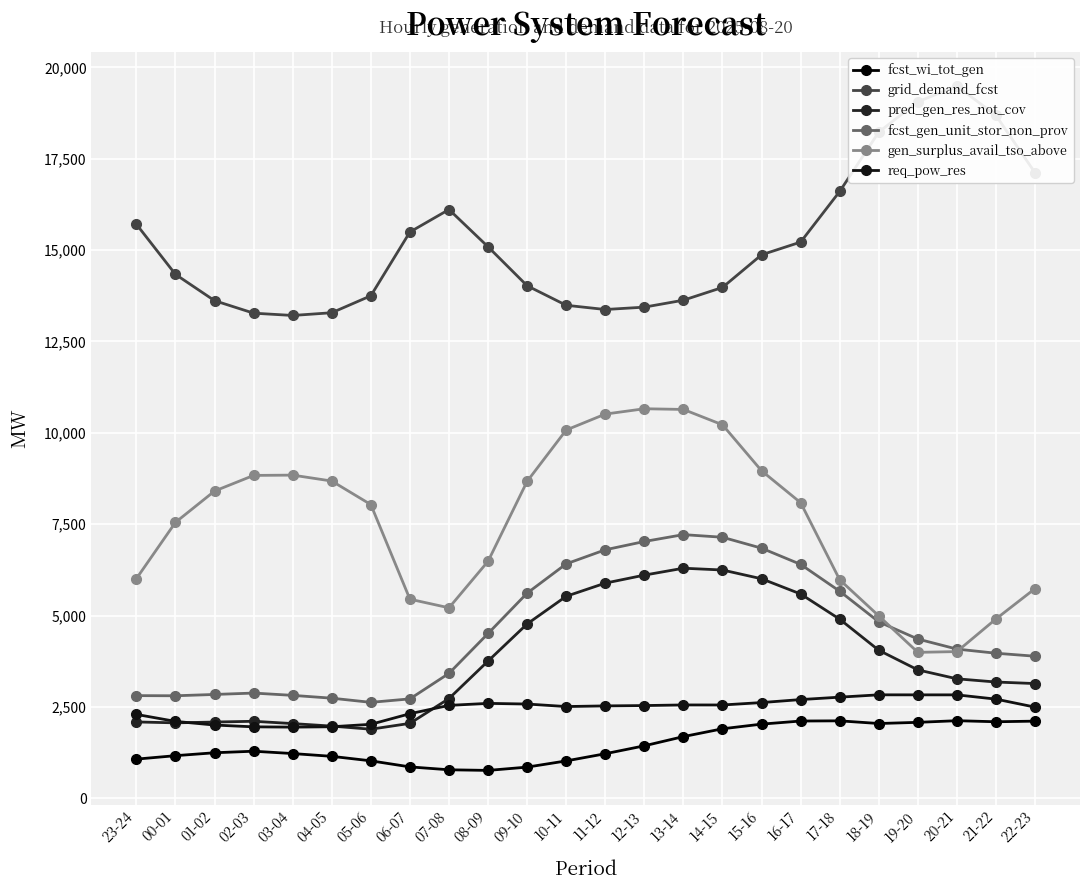

What is the value of the fcst_gen_unit_stor_non_prov point at the 17th from the left?

6845